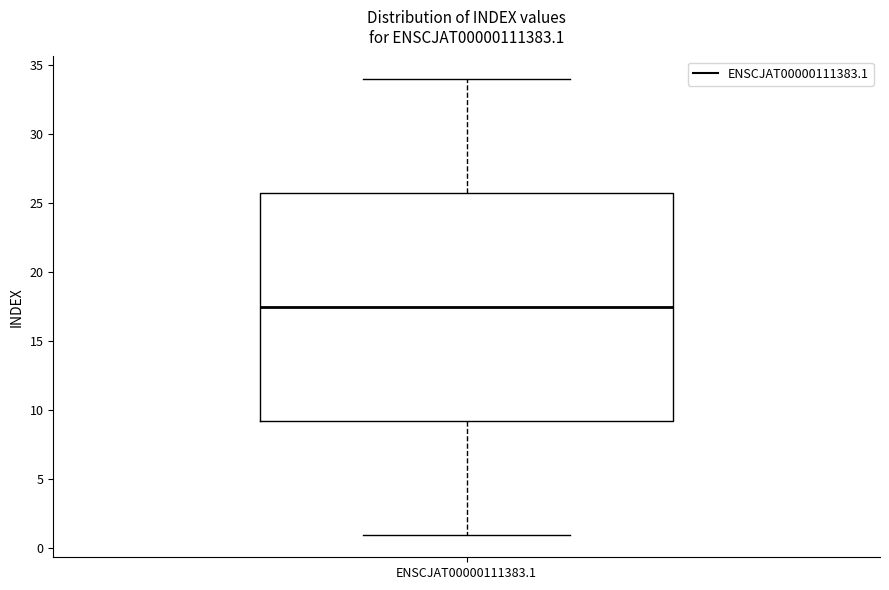

Read this box plot against the y-axis: the position of the median line, the range covered by the box, and the ends of both whiskers. The values are not printed on the chart, so give them approximately, as read against the axis.

median 17.5, box 9.5 to 26.0, whiskers 1.0 to 34.0